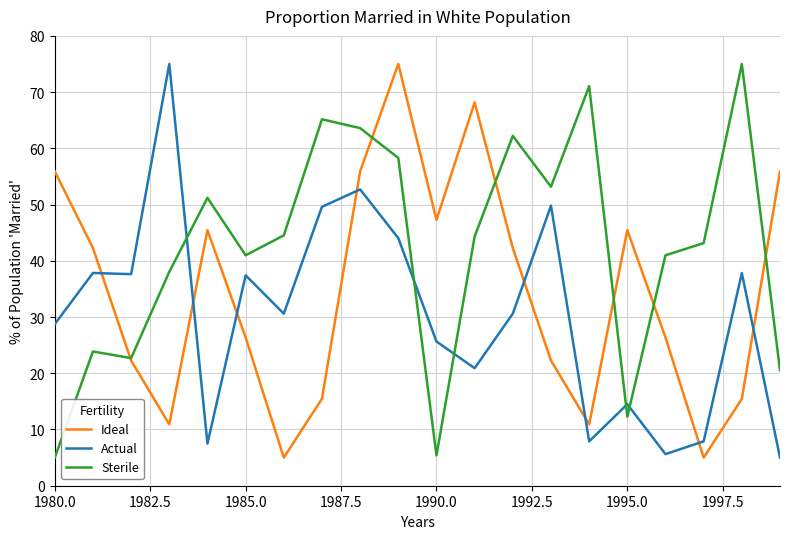

How many values in the Ideal series exceed 42?

10